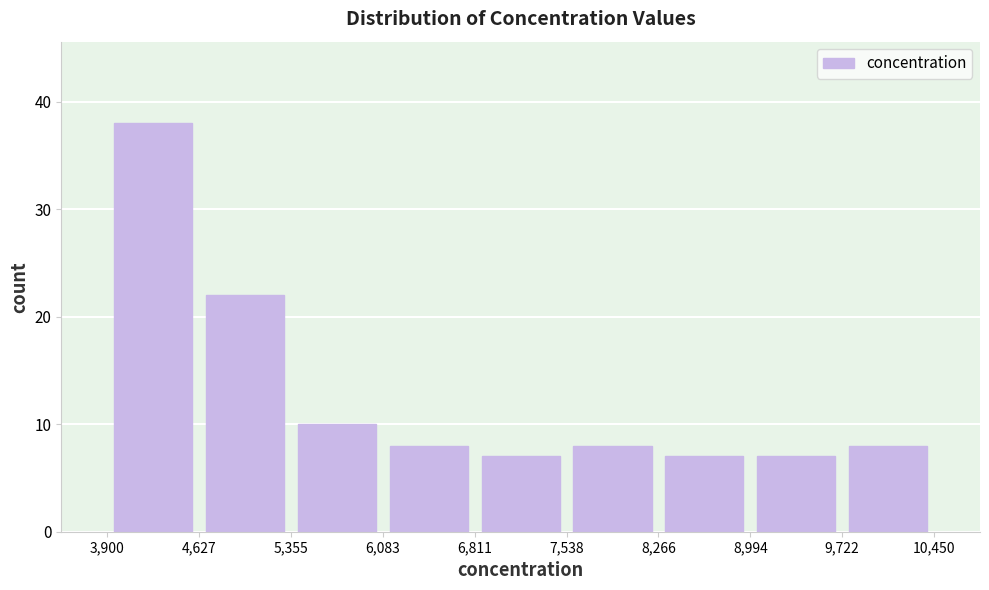

Reading left to right, list every bar in this chart as the range it spans on the x-axis followed by its height. The values are not printed on the chart, so give them approximately, as read against the axis.

3,900 to 4,627: 38
4,627 to 5,355: 22
5,355 to 6,083: 10
6,083 to 6,811: 8
6,811 to 7,538: 7
7,538 to 8,266: 8
8,266 to 8,994: 7
8,994 to 9,722: 7
9,722 to 10,450: 8